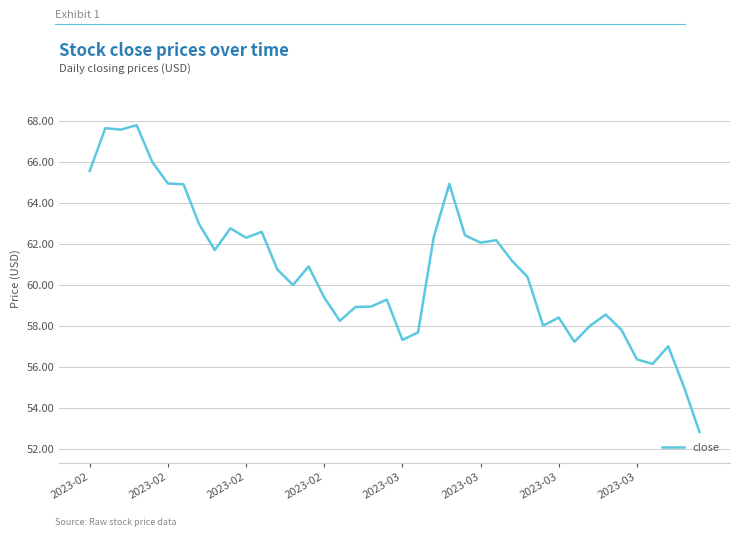

Does the chart display data point markers on the line(s)?

No